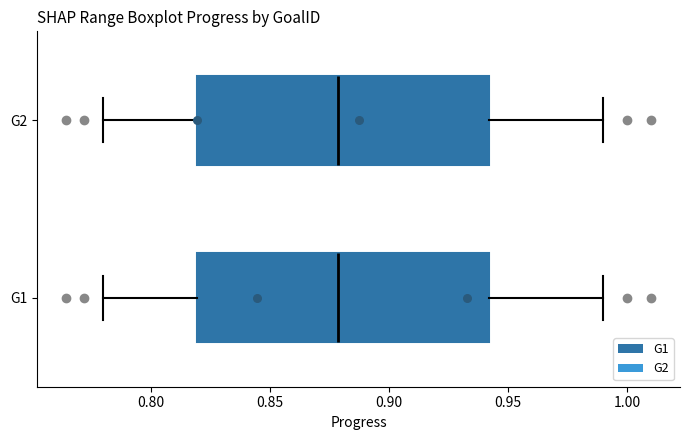

Reading bottom to top, read every box against the x-axis: the position of its median line, the range the box covers, and the ends of its whiskers. The values are not printed on the chart, so give them approximately, as read against the axis.

G1: median 0.88, box 0.82 to 0.94, whiskers 0.78 to 0.99
G2: median 0.88, box 0.82 to 0.94, whiskers 0.78 to 0.99